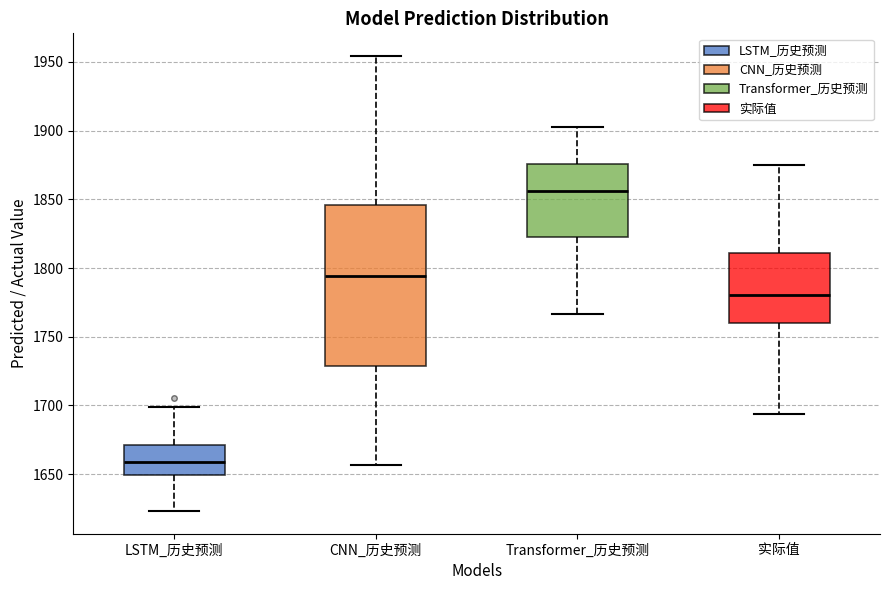

Reading left to right, read every box against the y-axis: the position of its median line, the range the box covers, and the ends of its whiskers. The values are not printed on the chart, so give them approximately, as read against the axis.

LSTM_历史预测: median 1660, box 1650 to 1670, whiskers 1625 to 1700
CNN_历史预测: median 1795, box 1730 to 1845, whiskers 1655 to 1955
Transformer_历史预测: median 1855, box 1825 to 1875, whiskers 1765 to 1900
实际值: median 1780, box 1760 to 1810, whiskers 1695 to 1875